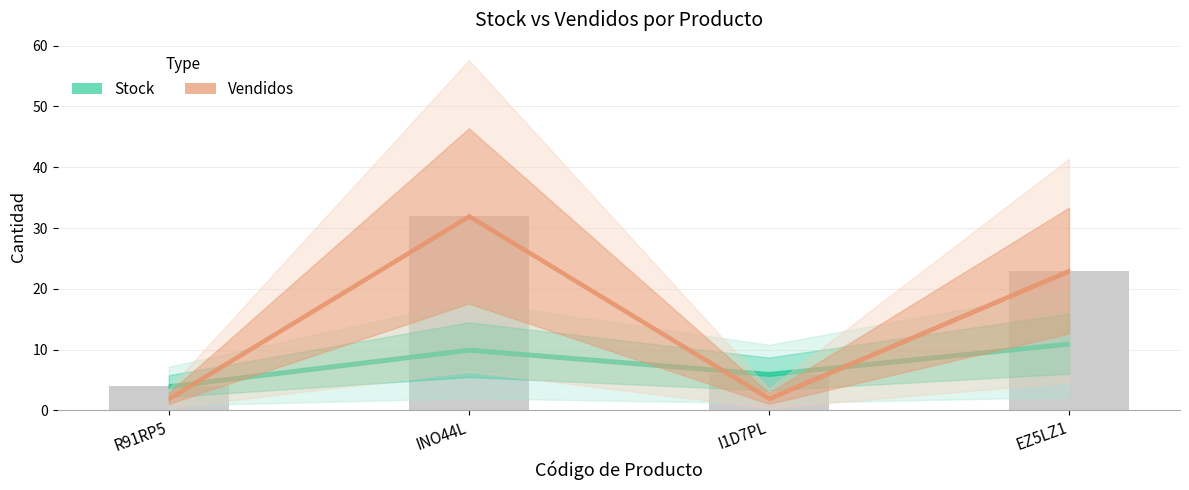

What is the difference between the second highest and minimum values?

19